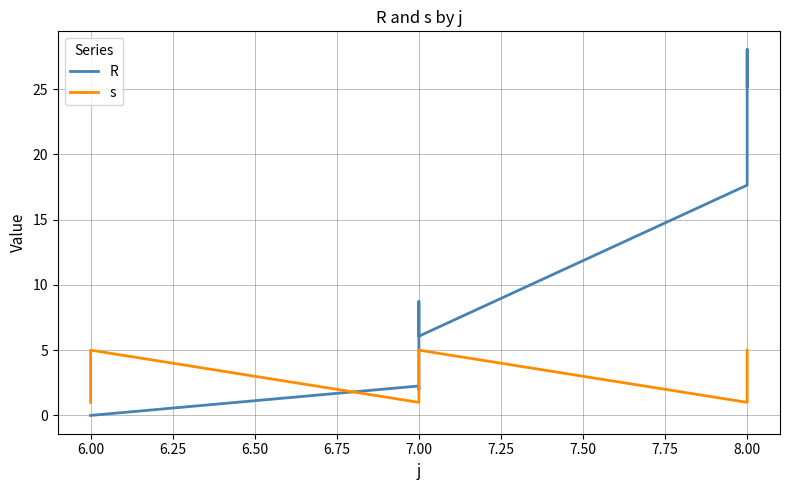

The value of R at 7.00 is 8.9. True or false?

False